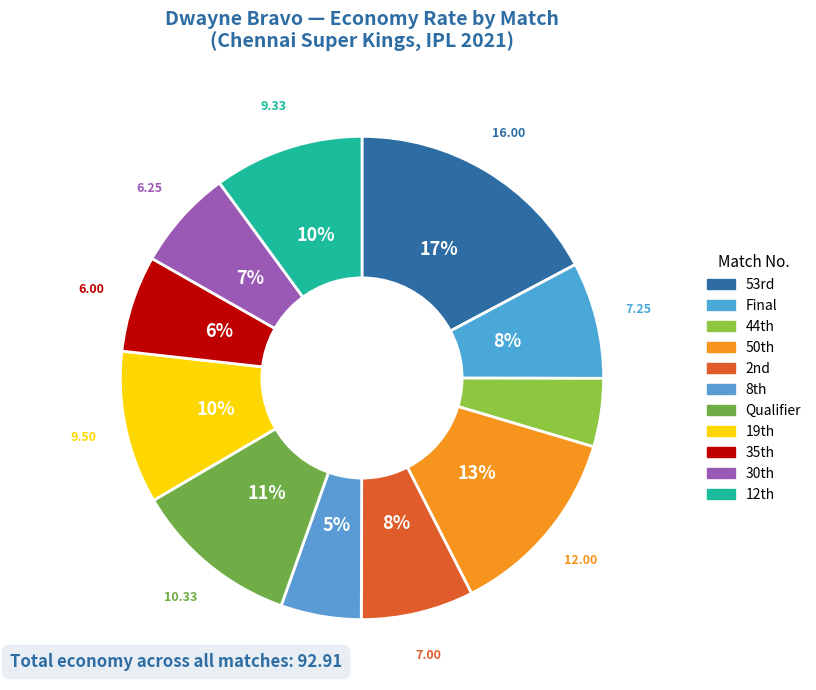

Is there any slice that represents more than half of the pie?

No